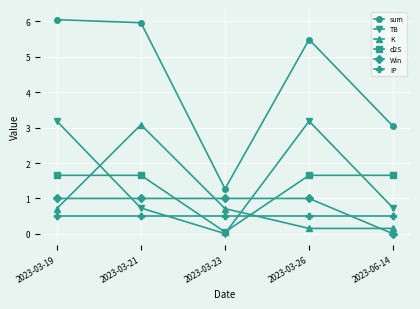

Where do TB and d2S first cross each other?

2023-03-19 and 2023-03-21